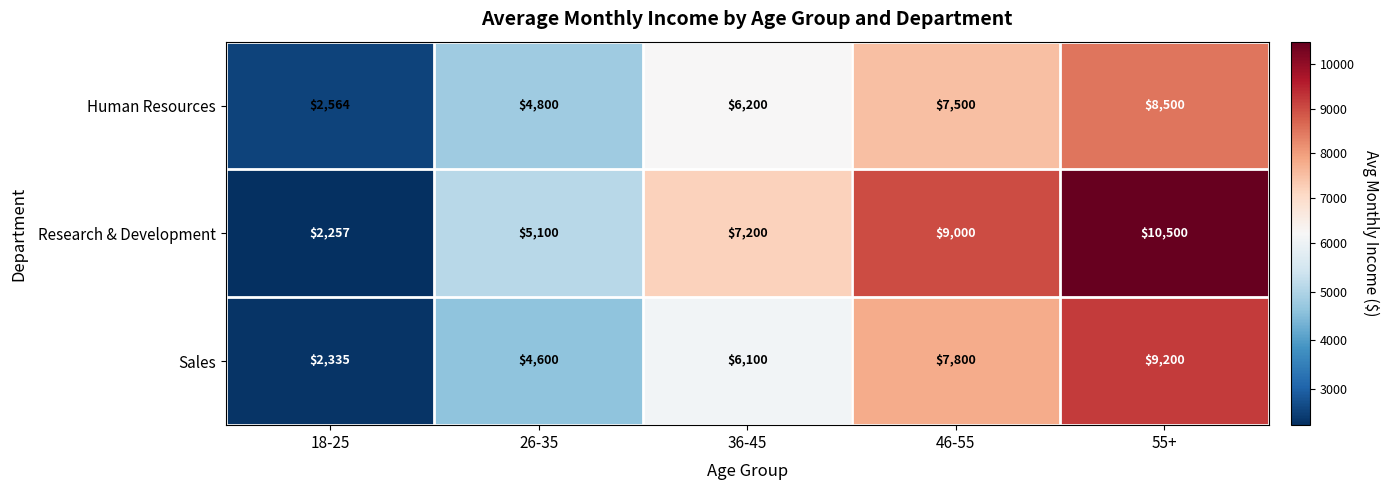

What is the average value of the Human Resources series?

5913